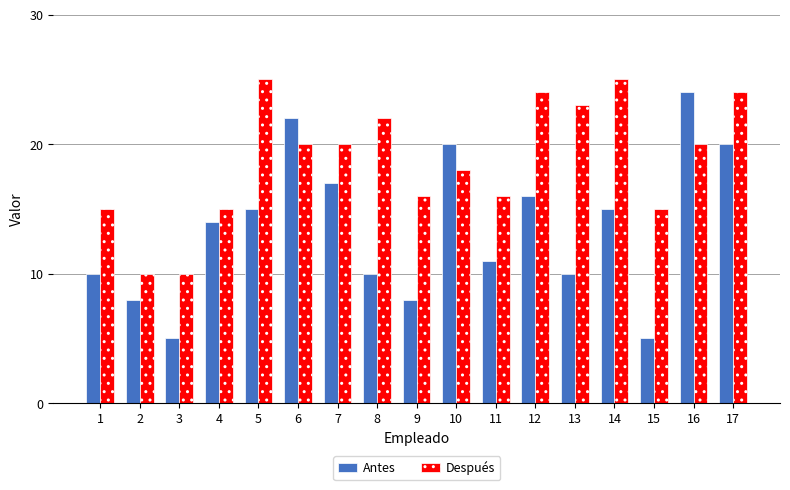

What is the sum of the Después values at 7 and 2?

30